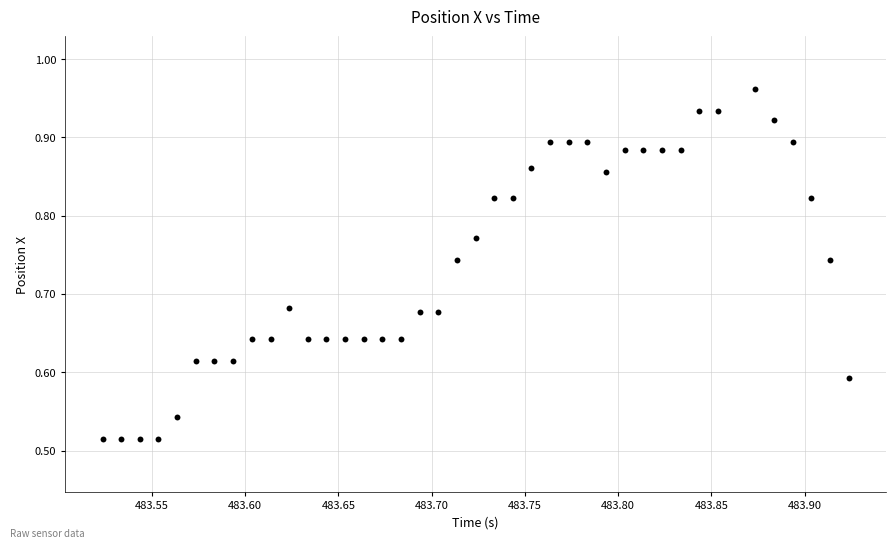

What is the range of Y values (max minus min)?

0.4